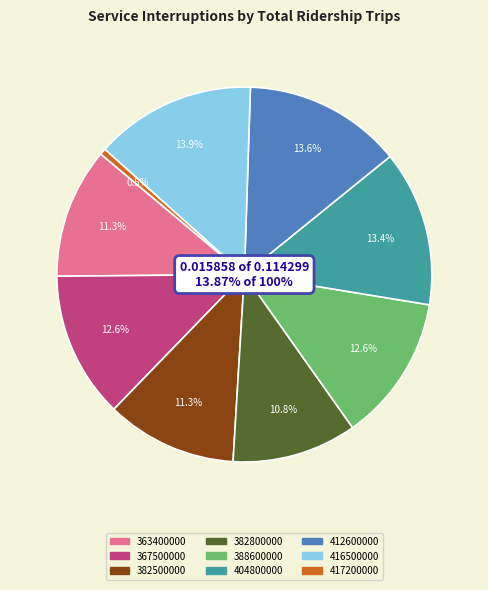

Count the number of slices in the pie.

9